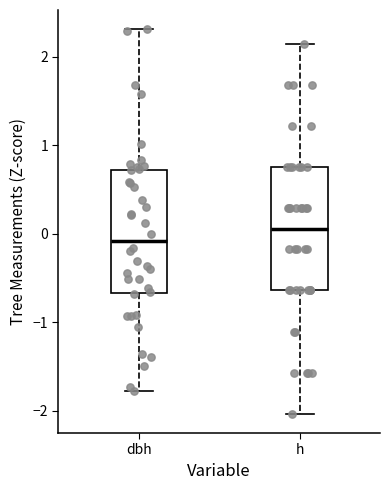

Reading left to right, transcribe this box plot: for each box, give where its median line is, the range the box spans, and where its two whiskers end, as read against the y-axis. The values are not printed on the chart, so give them approximately, as read against the axis.

dbh: median -0.1, box -0.7 to 0.7, whiskers -1.8 to 2.3
h: median 0.1, box -0.6 to 0.8, whiskers -2.0 to 2.1